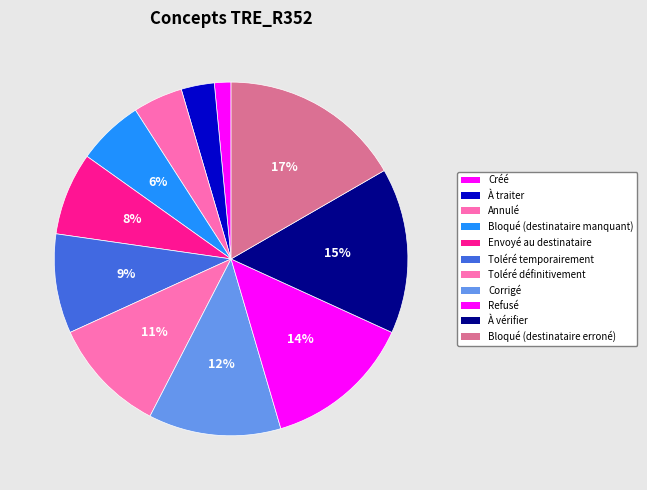

How many segments does this pie chart have?

11